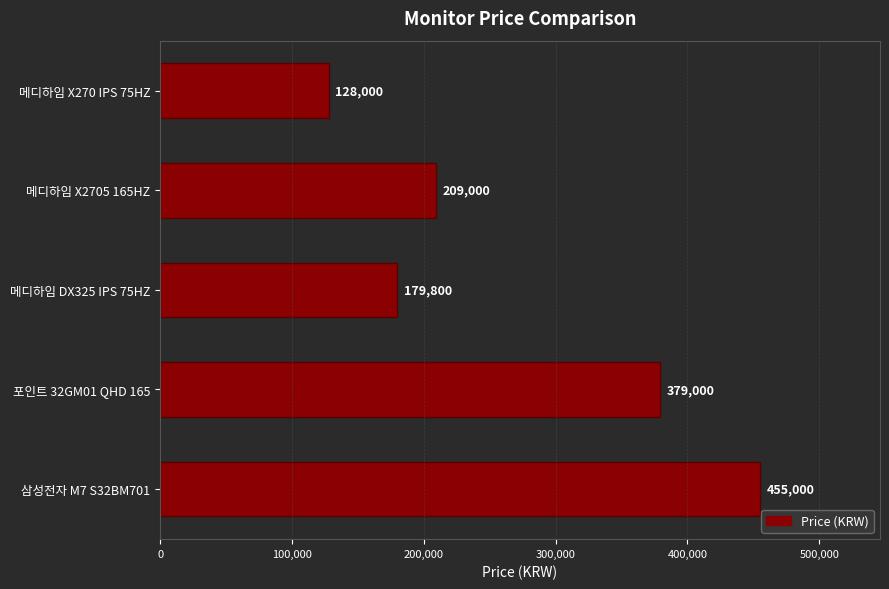

What is the value of the 5th bar from the top?

455000